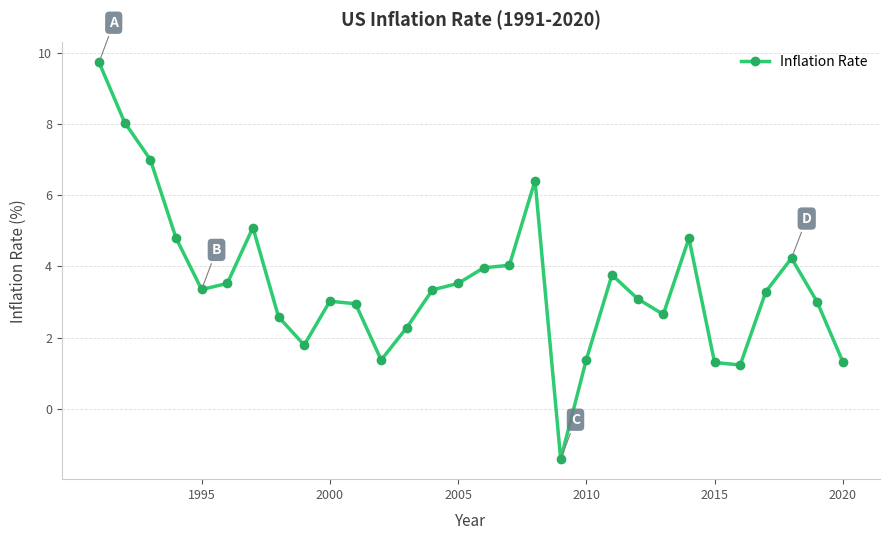

True or false: the data has more than 2 interior local peaks.

True